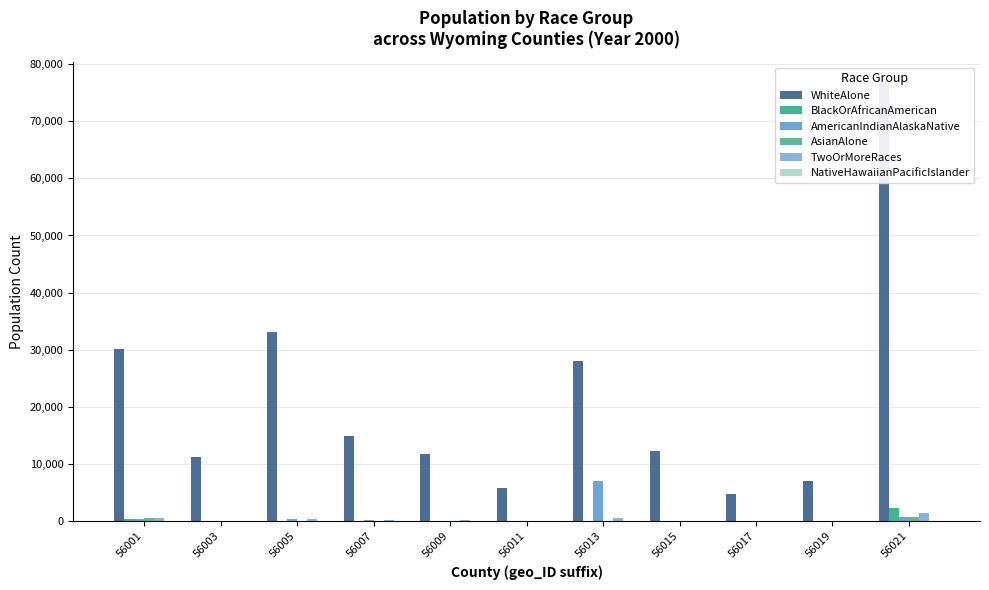

What is the maximum value for TwoOrMoreRaces?

1400